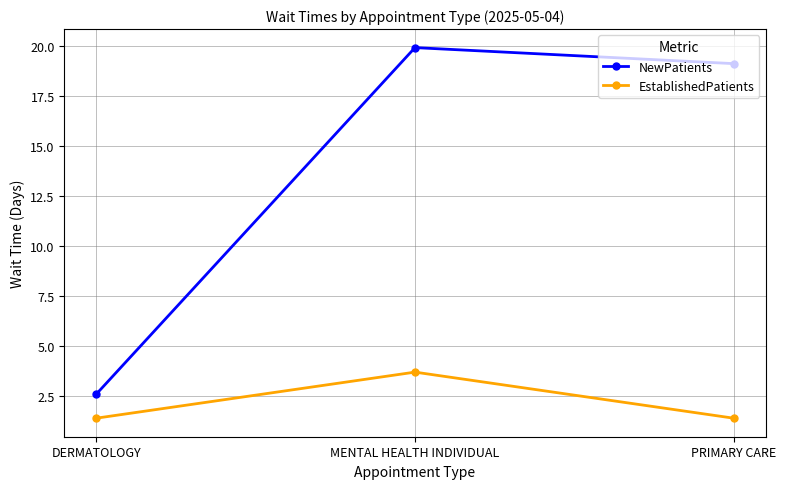

At how many categories does at least one series exceed 1?

3